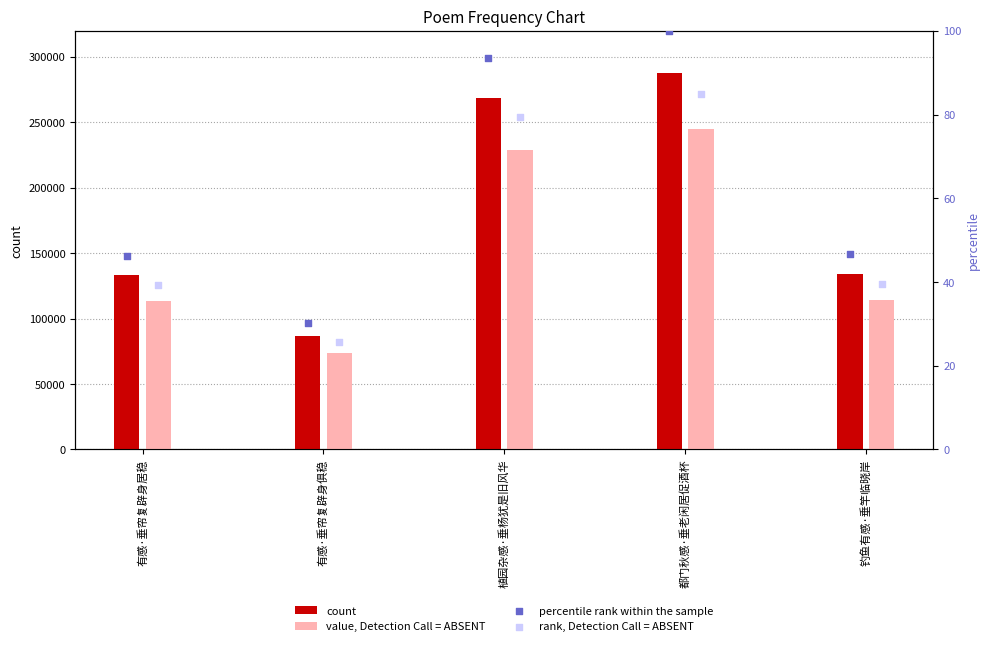

Is the value of count at 都门秋感·垂老闲居促酒杯 greater than the value of value, Detection Call = ABSENT at 钓鱼有感·垂竿临晓岸?

Yes